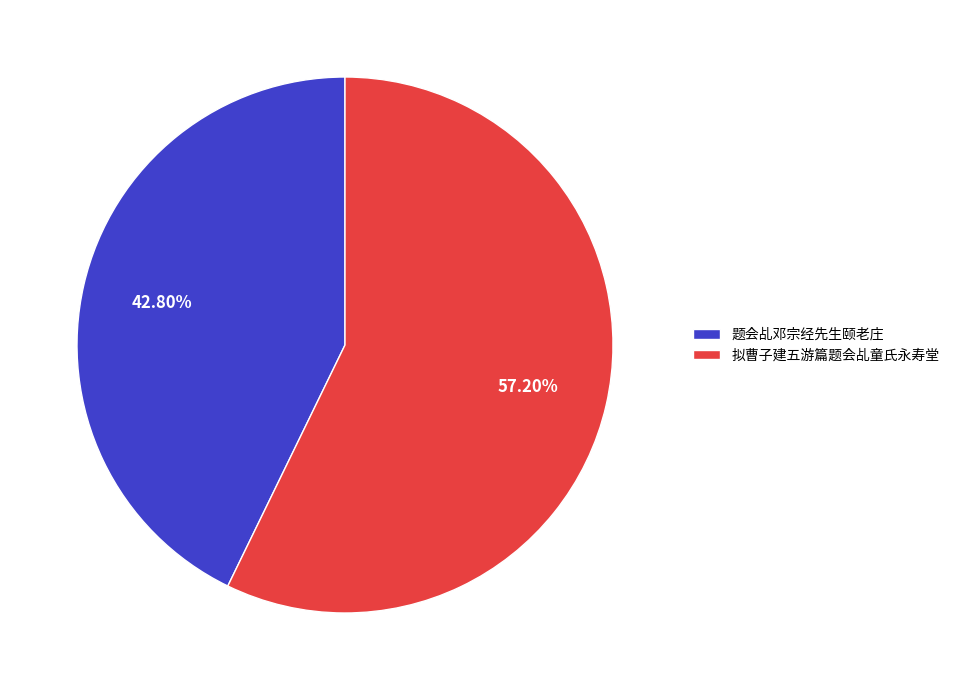

To the nearest percent, what is the average slice percentage?

50%